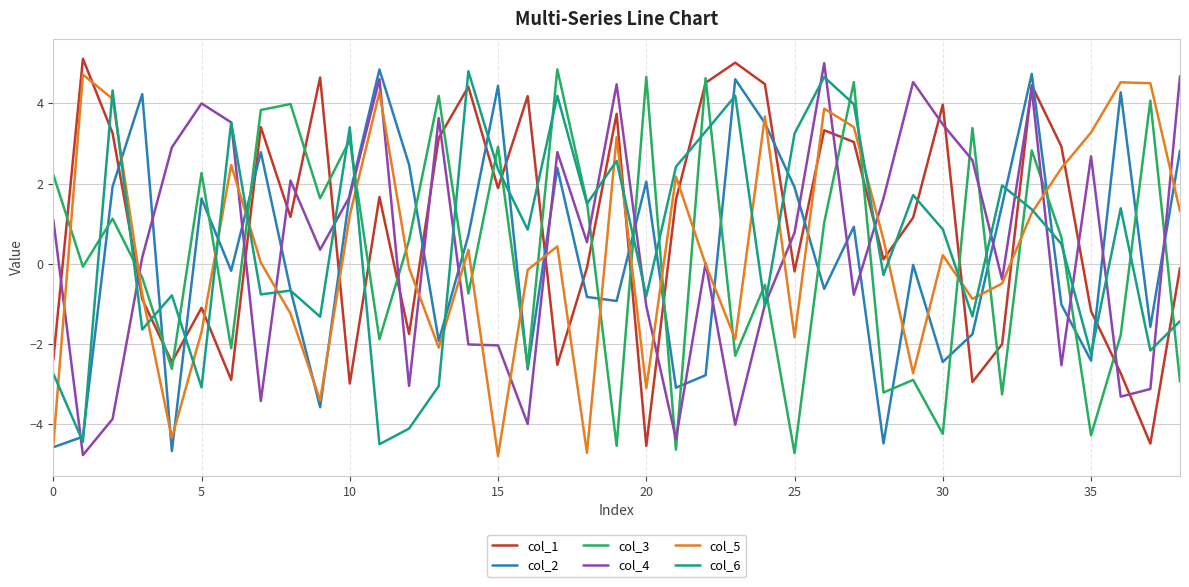

Is this an area chart (filled region under the line)?

No